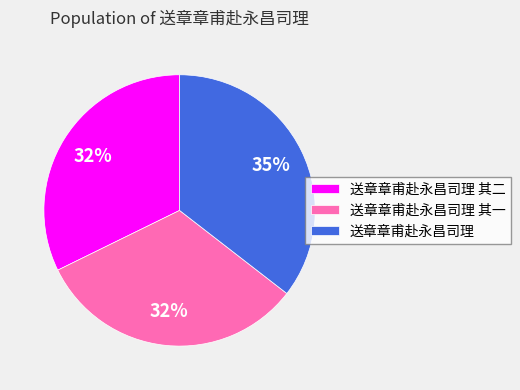

The 送章章甫赴永昌司理 其一 slice represents 32% of the pie. True or false?

True